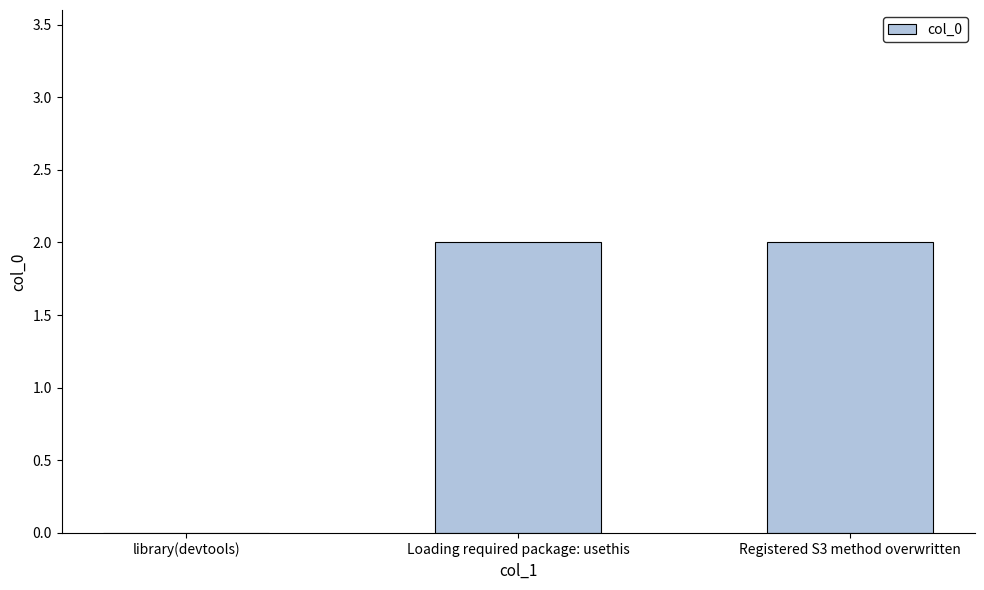

True or false: the data shows 1 at Registered S3 method overwritten.

False